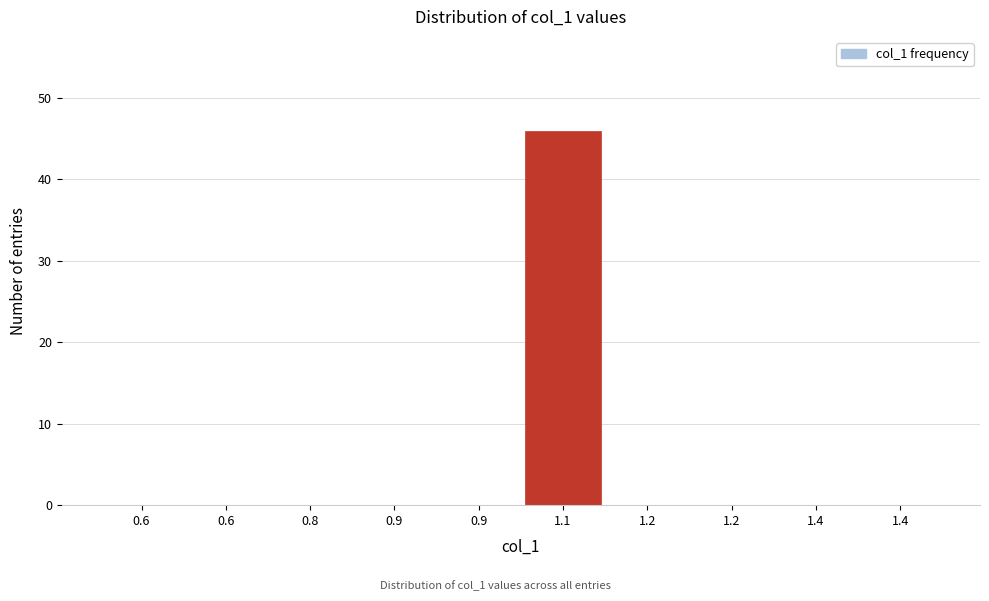

Are the bars horizontal?

No